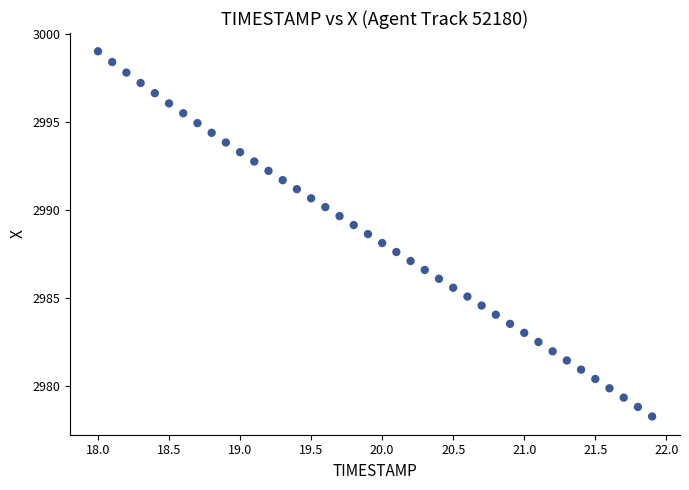

What is the range of Y values (max minus min)?

20.7